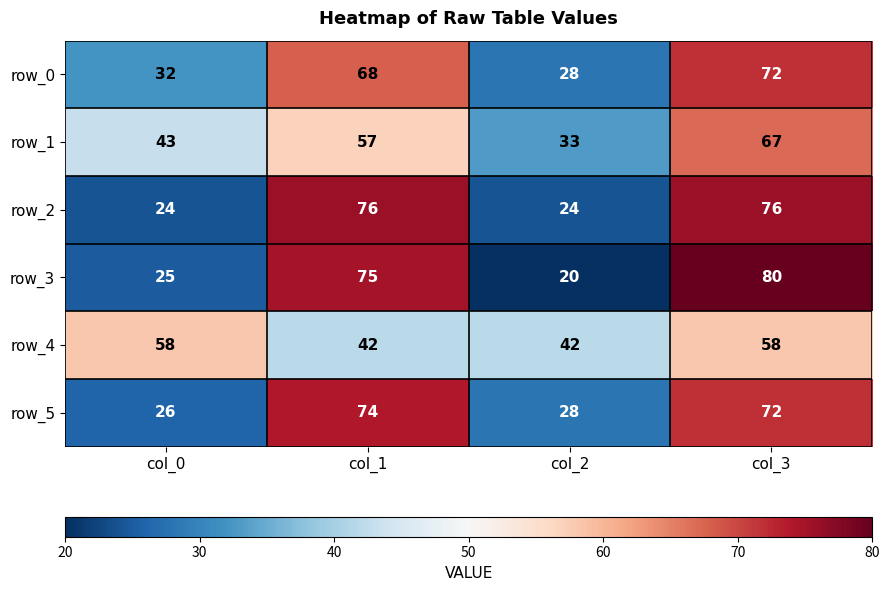

Count the number of categories in the chart.

4